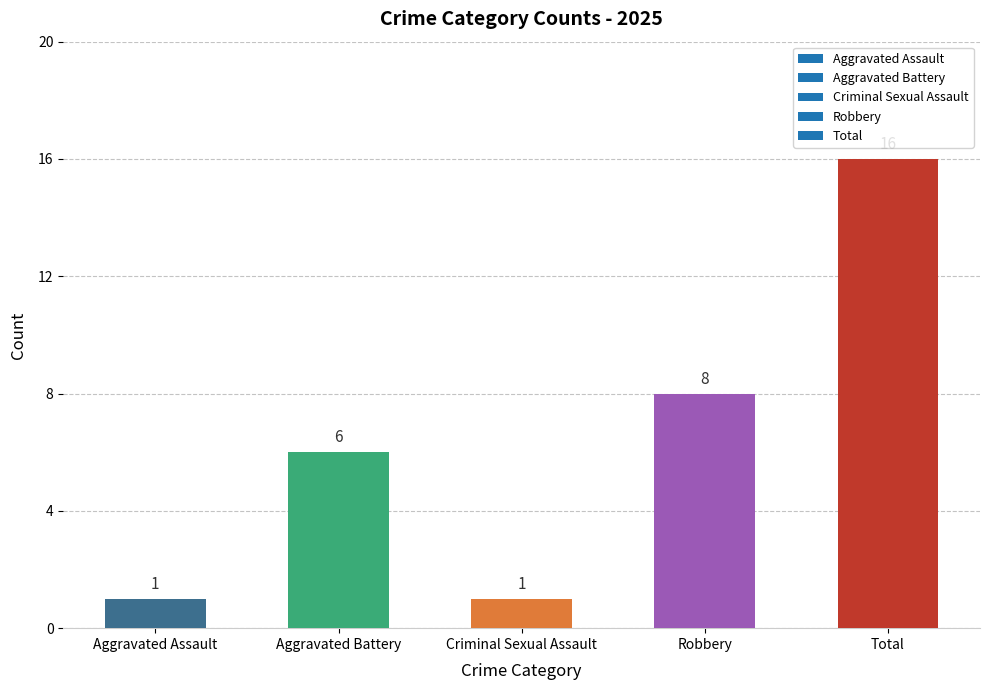

How many data points does each series have?

5